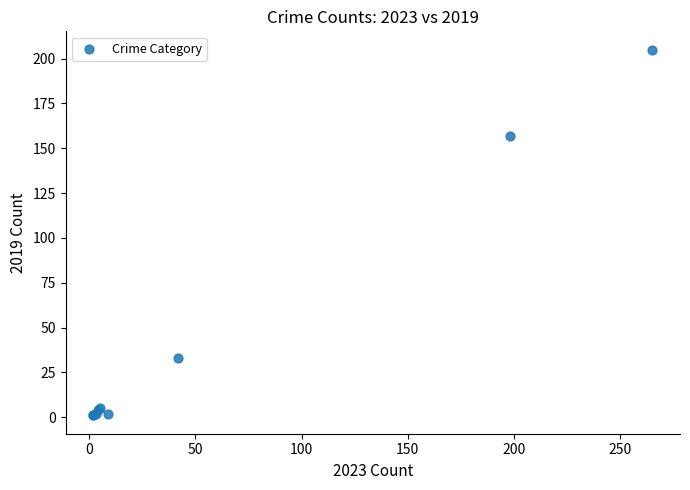

What Y value in the scatter plot is closest to 103?

157